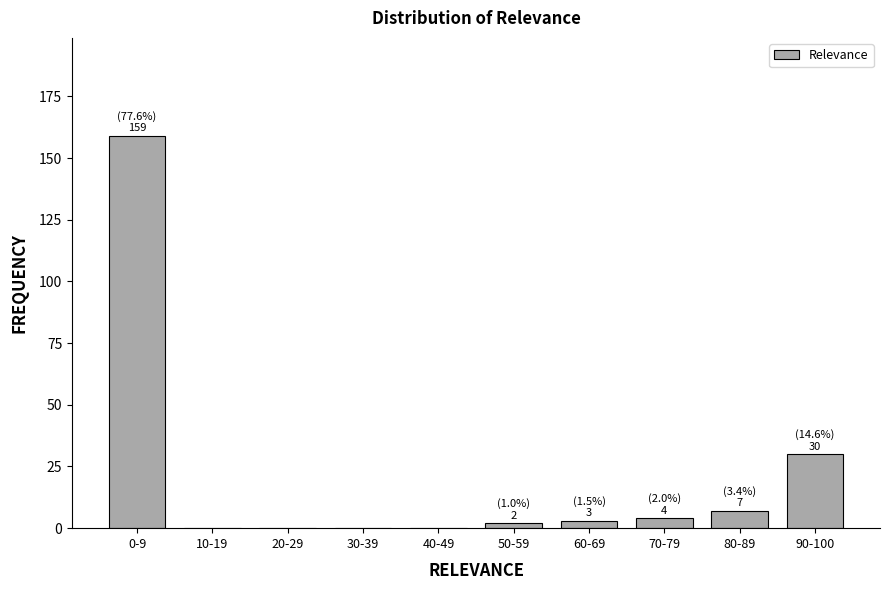

Reading left to right, transcribe all the data shown in this chart.

0-9=159	10-19=0	20-29=0	30-39=0	40-49=0	50-59=2	60-69=3	70-79=4	80-89=7	90-100=30